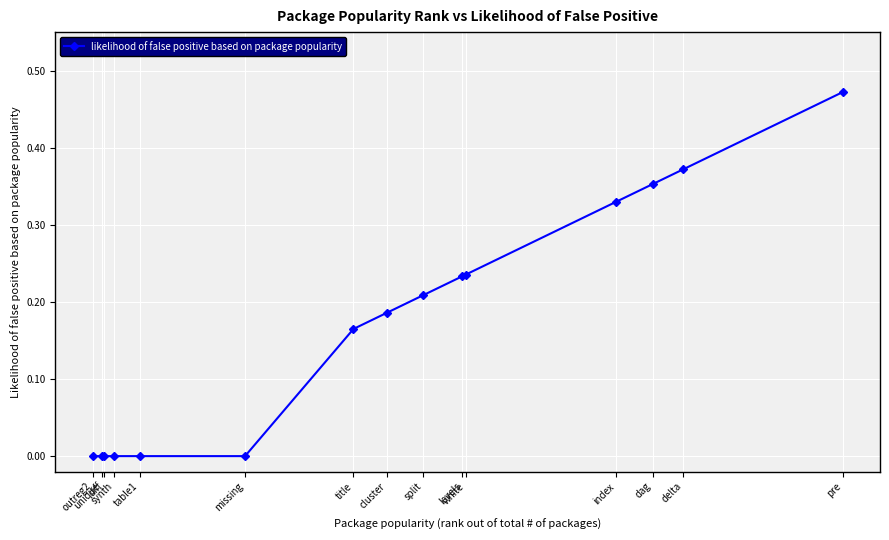

What is the sum of all values?

2.6